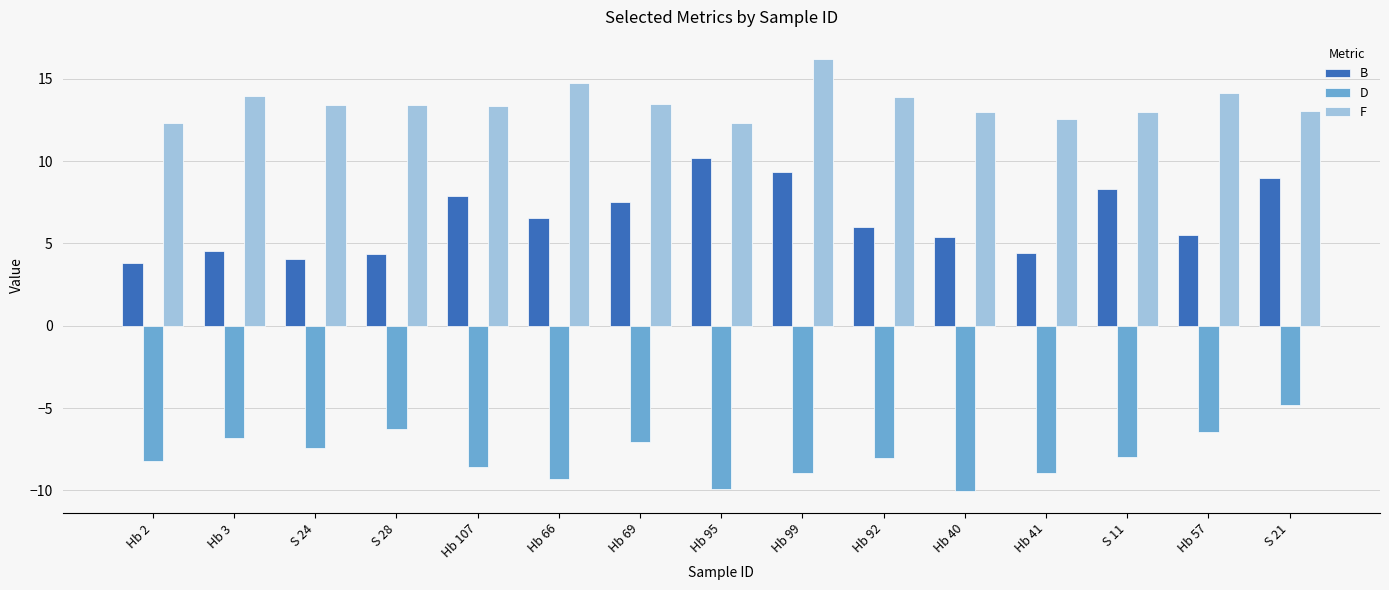

Rank the series by their average value, from lowest to highest.

D, B, F